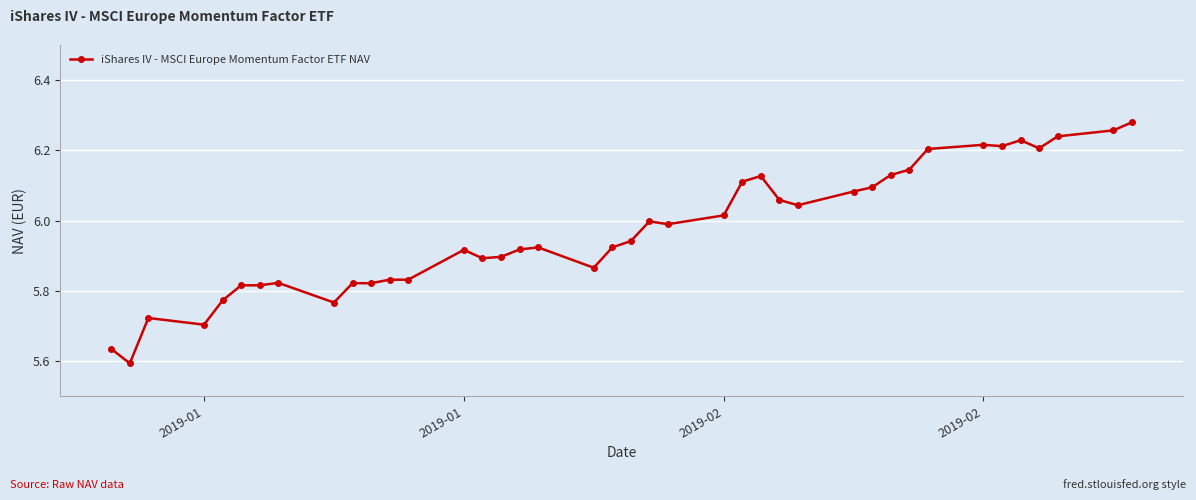

What is the sum of all values?

238.9